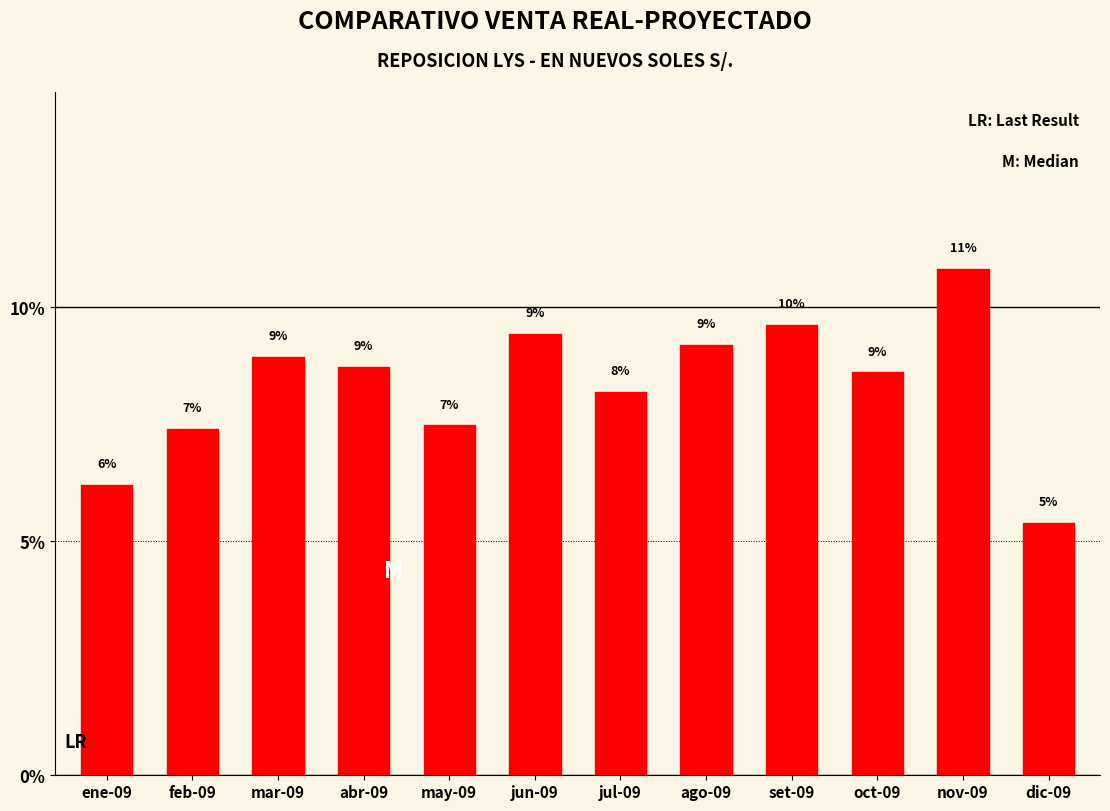

What is the minimum value shown in the chart?

5.4